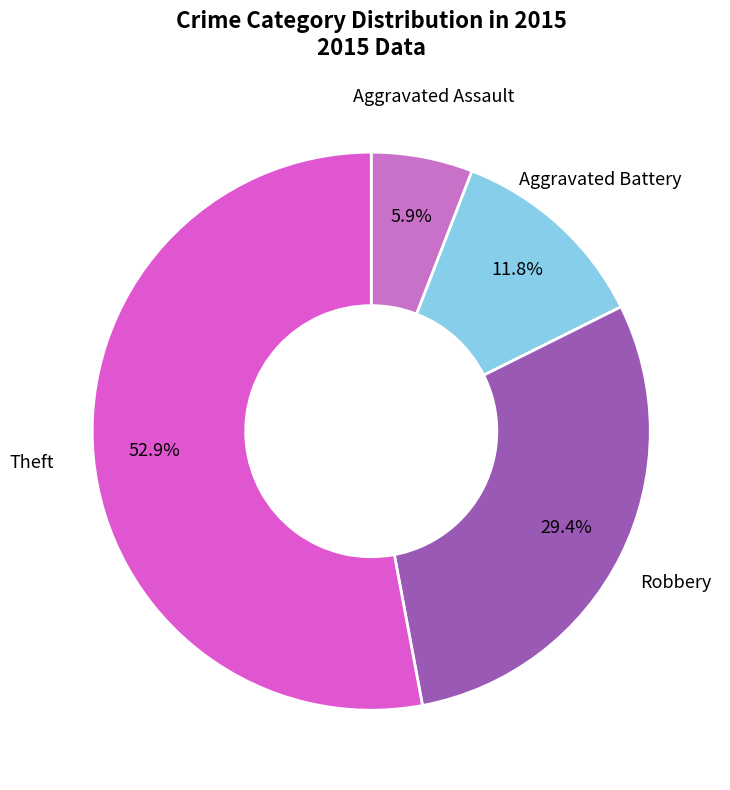

What is the smallest slice in the pie chart?

Aggravated Assault